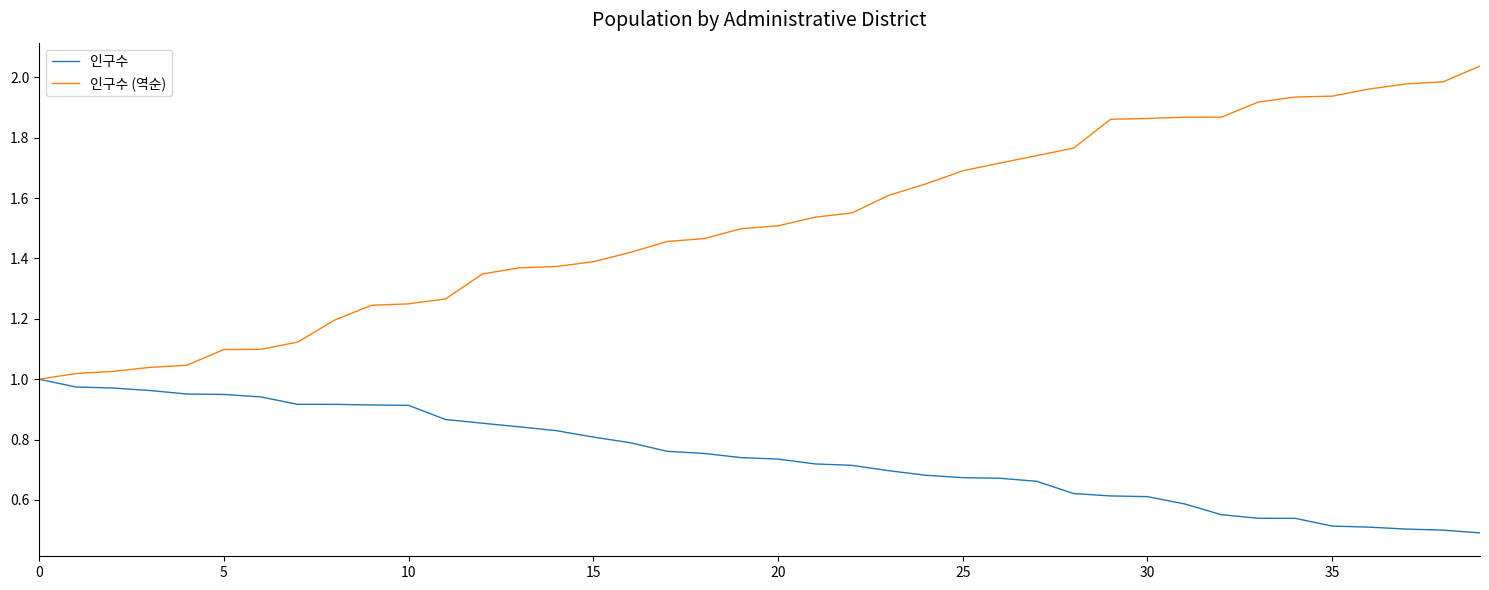

Rank the series by their average value, from highest to lowest.

인구수 (역순), 인구수